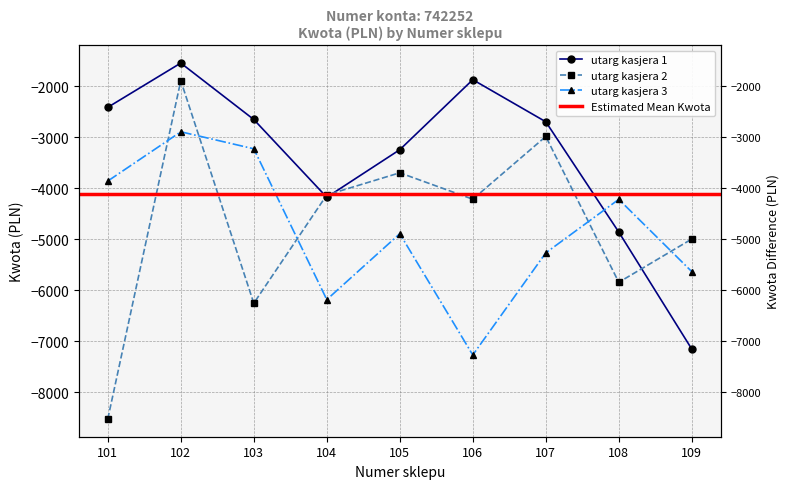

Reading right to left, transcribe all the data shown in this chart.

utarg kasjera 1: 109=-7152.6	108=-4859.9	107=-2698.5	106=-1874.2	105=-3246.0	104=-4178.2	103=-2654.0	102=-1548.2	101=-2415.4
utarg kasjera 2: 109=-4996.2	108=-5843.8	107=-2986.9	106=-4216.1	105=-3698.4	104=-4132.8	103=-6254.2	102=-1893.0	101=-8521.1
utarg kasjera 3: 109=-5634.3	108=-4218.9	107=-5267.4	106=-7268.1	105=-4892.3	104=-6183.4	103=-3228.2	102=-2894.9	101=-3859.7